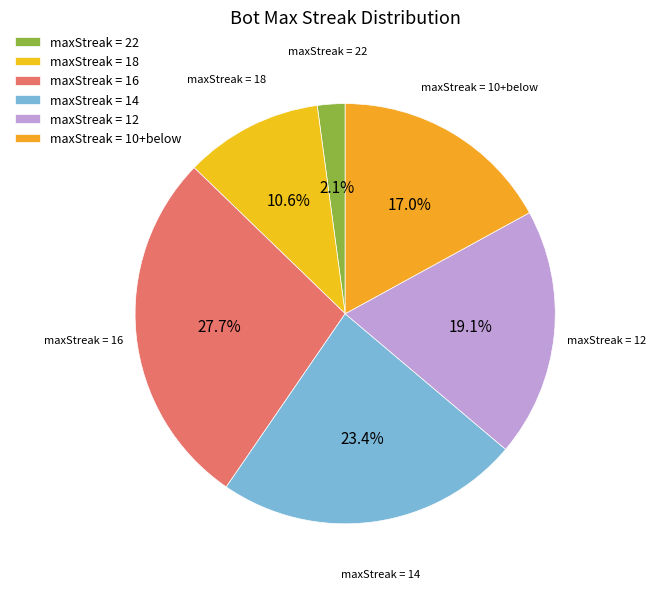

What is the ratio of the value at maxStreak = 10+below to the value at maxStreak = 12?

0.9